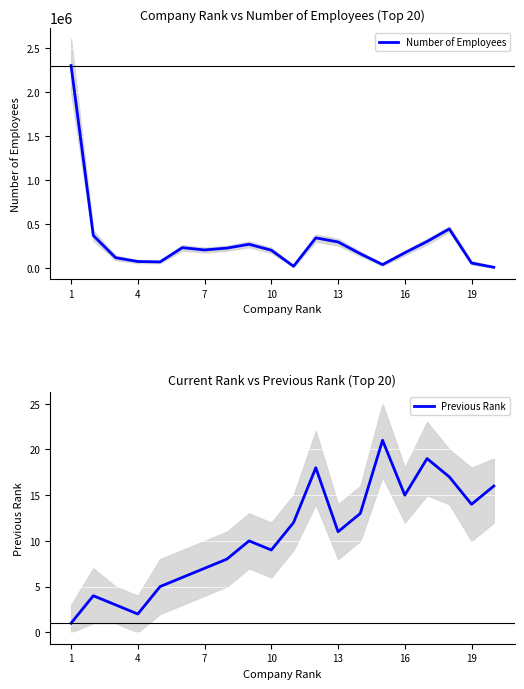

True or false: Previous Rank and Number of Employees intersect in this chart.

False